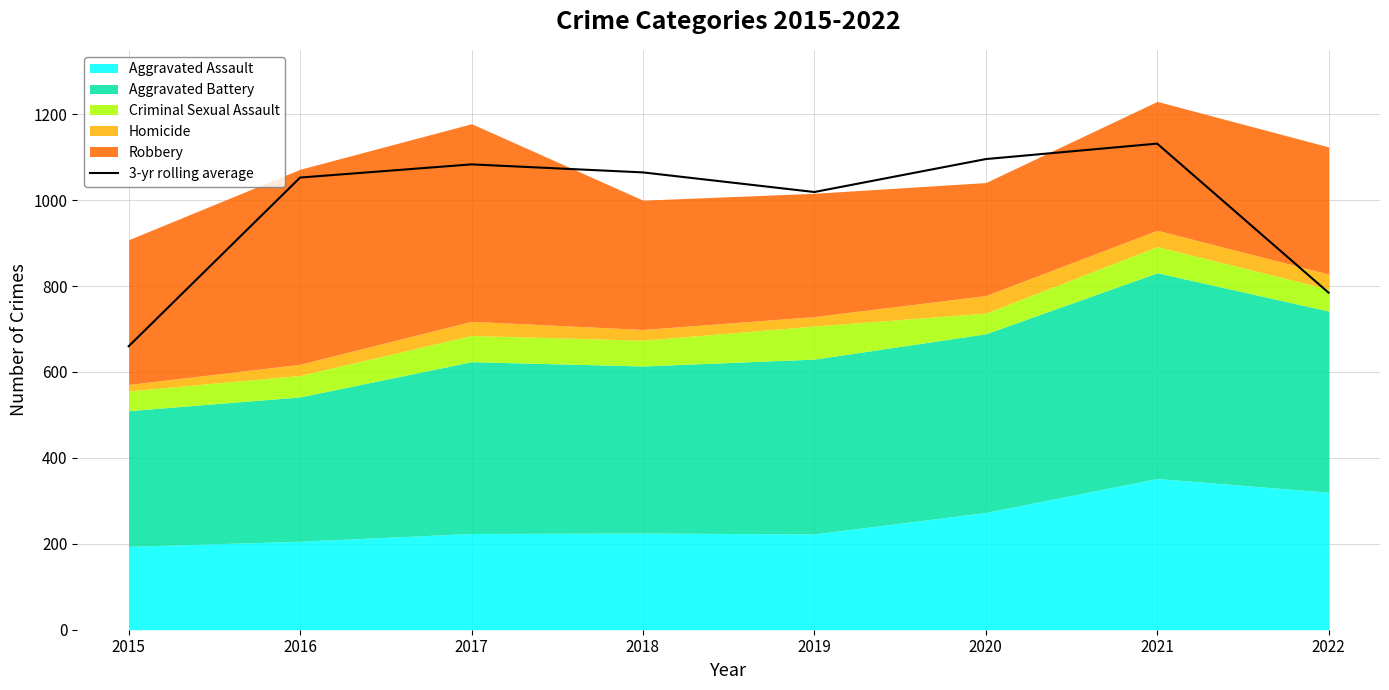

Reading left to right, list all the values displayed in this chart.

660.0	1052.7	1083.3	1064.7	1019.0	1095.7	1131.7	784.7